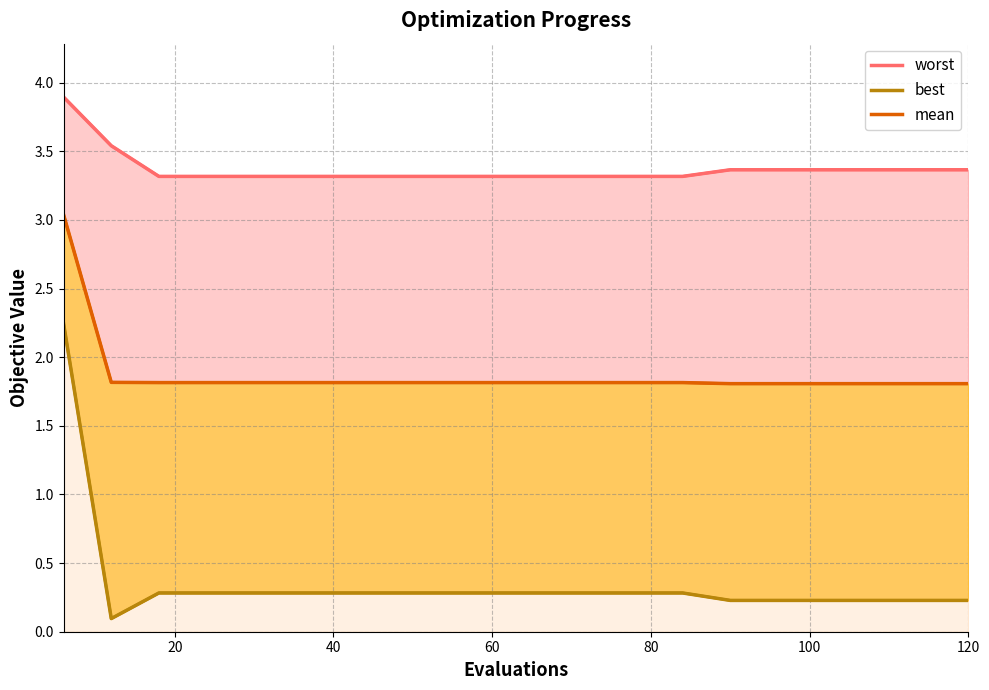

True or false: mean and best cross at least once.

False